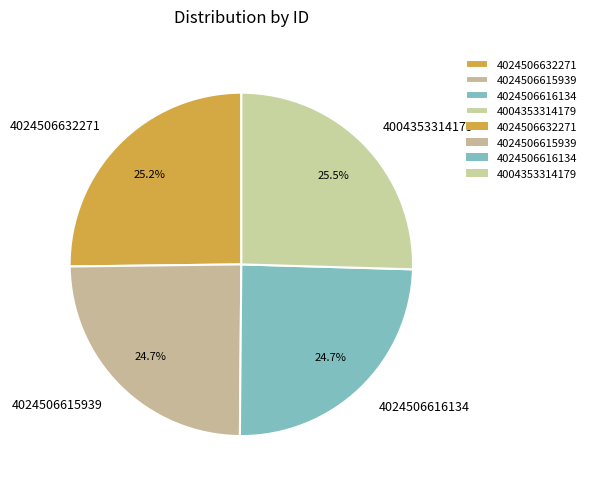

Does 4024506615939 account for over 50% of the chart?

No